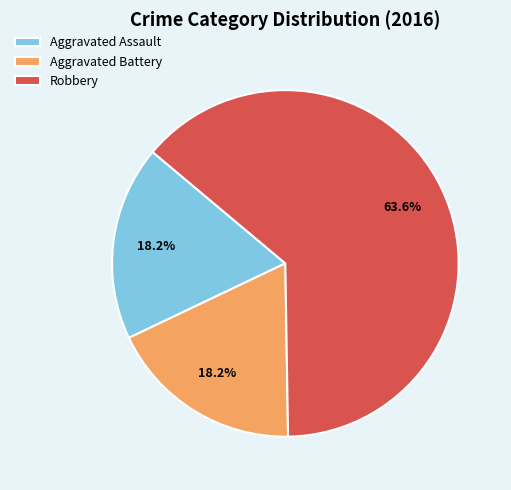

What percentage is the Aggravated Assault slice, to the nearest percent?

18%